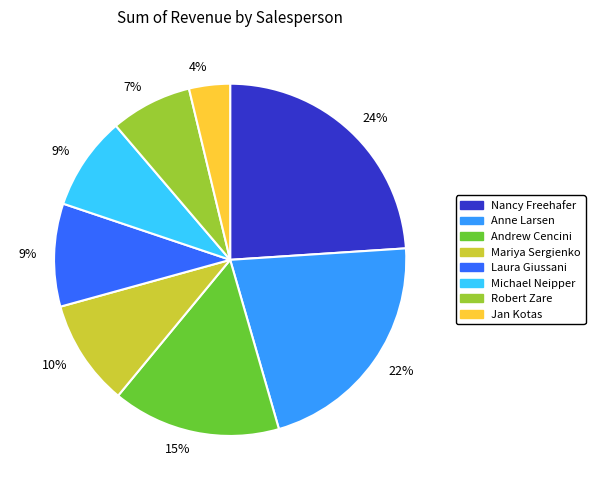

Does any single category account for the majority?

No